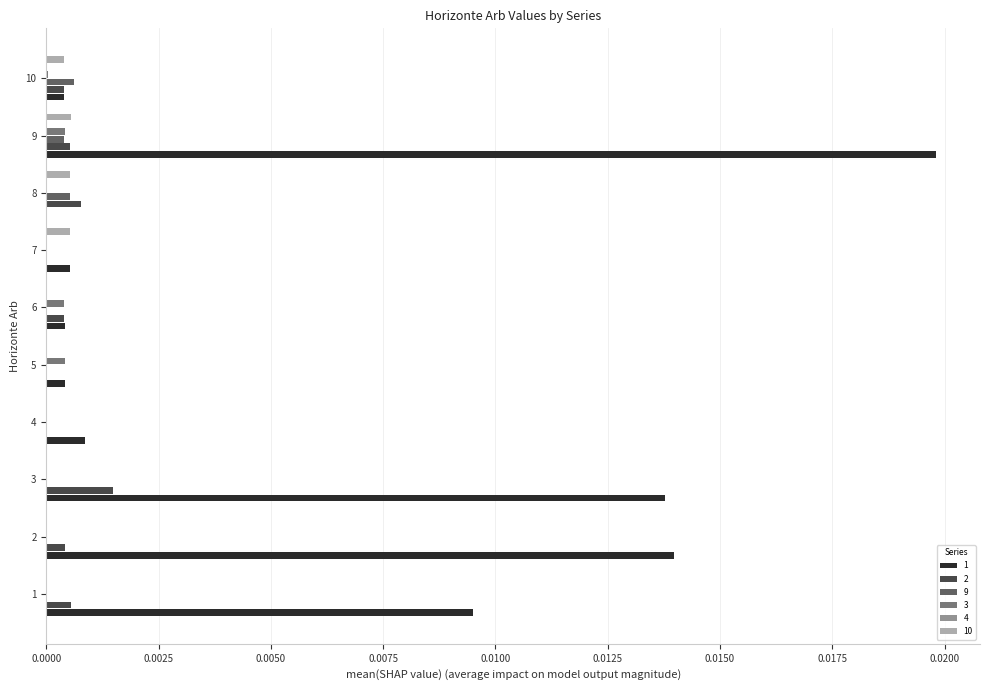

The value of 1 at 3 is 0.0. True or false?

False